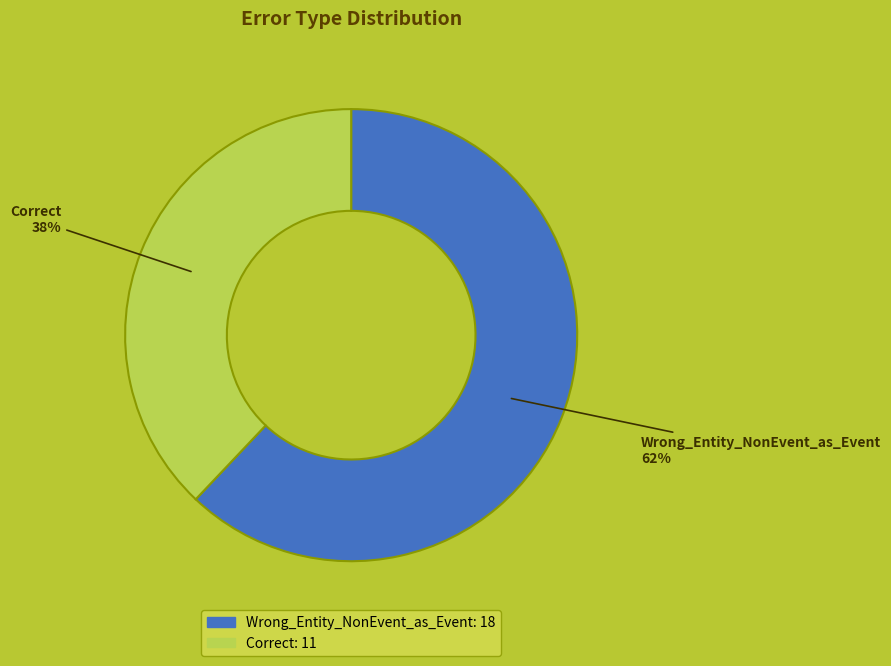

Is it true that Correct is 27% of the pie?

False